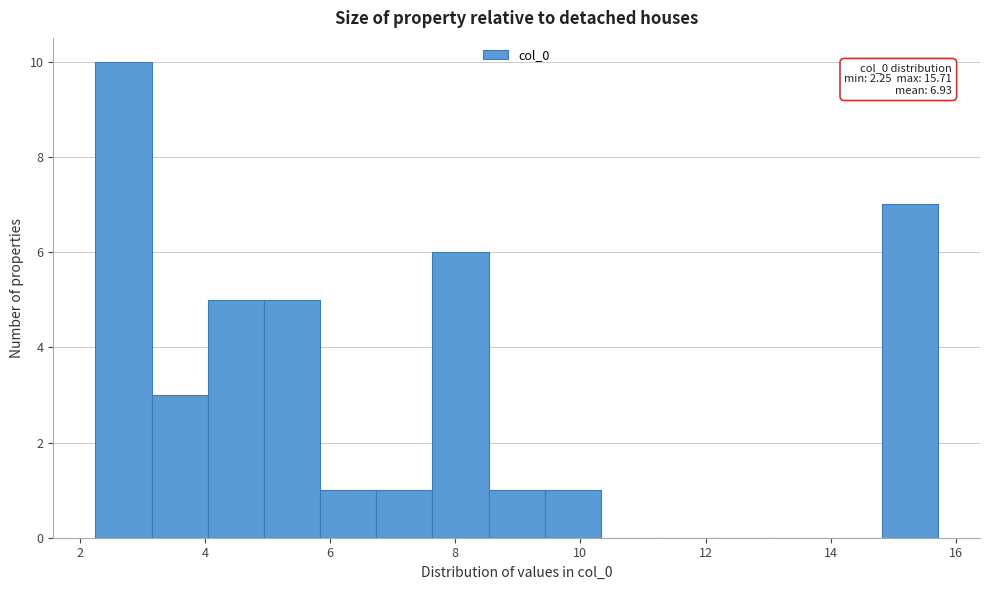

Which range on the x-axis has the tallest bar?

2.2 to 3.2